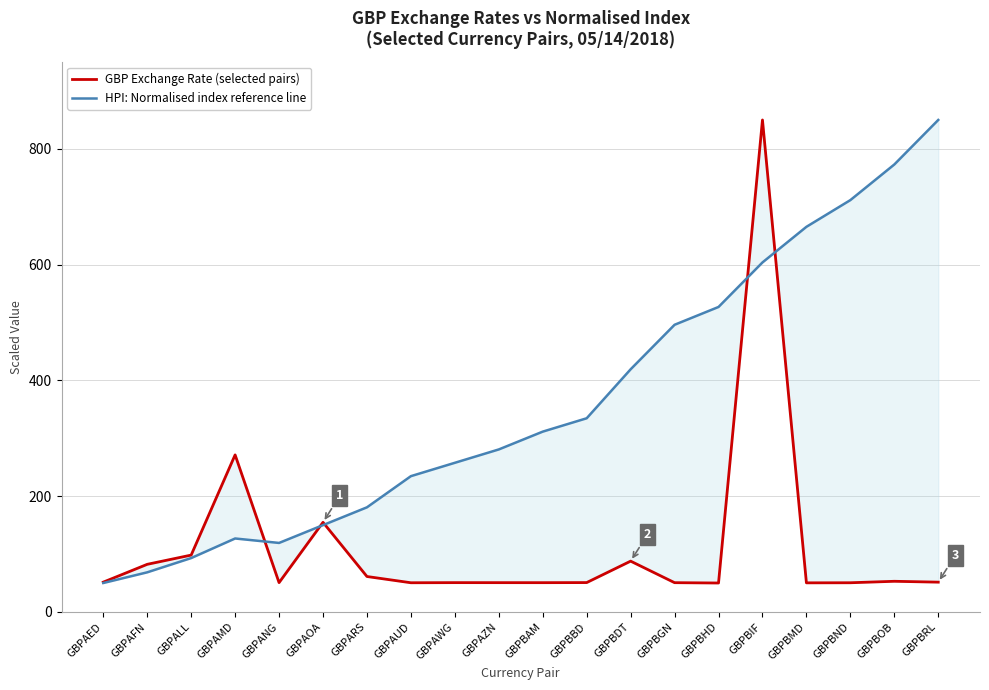

Which series has the largest total across all categories?

HPI: Normalised index reference line